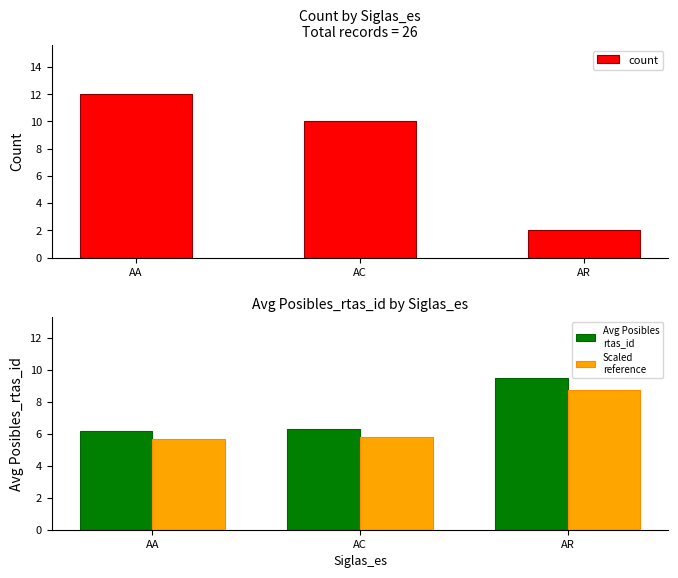

Reading right to left, transcribe all the data shown in this chart.

count: AR=2.0	AC=10.0	AA=12.0
Avg Posibles_rtas_id: AR=9.5	AC=6.3	AA=6.2
Scaled reference: AR=8.7	AC=5.8	AA=5.7